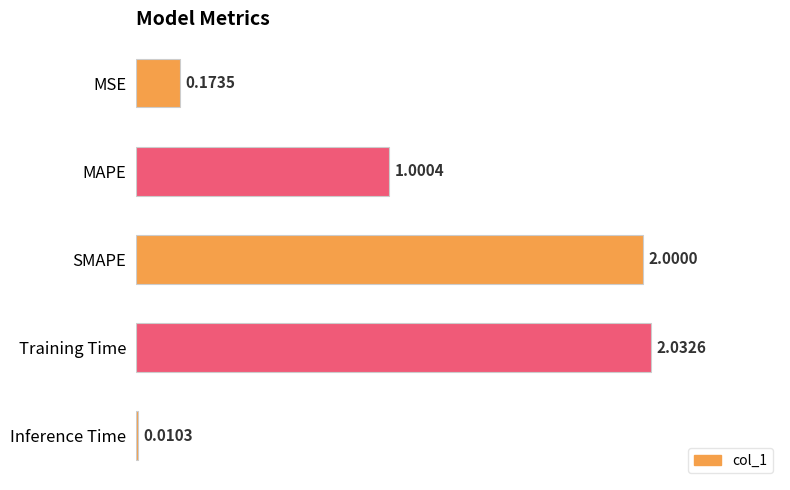

Which has a higher value, Inference Time or Training Time?

Training Time